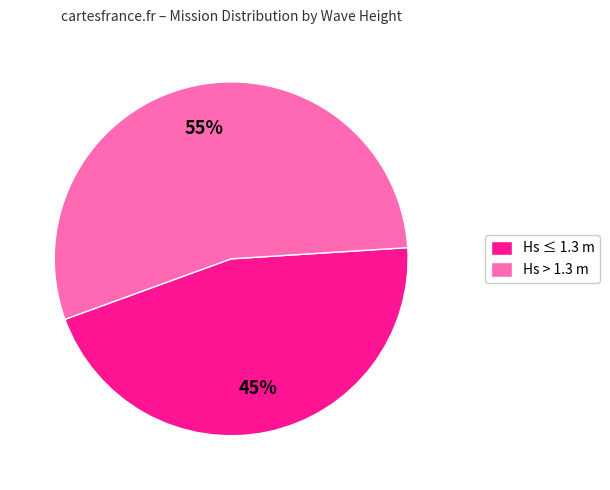

The Hs > 1.3 m slice represents 55% of the pie. True or false?

True